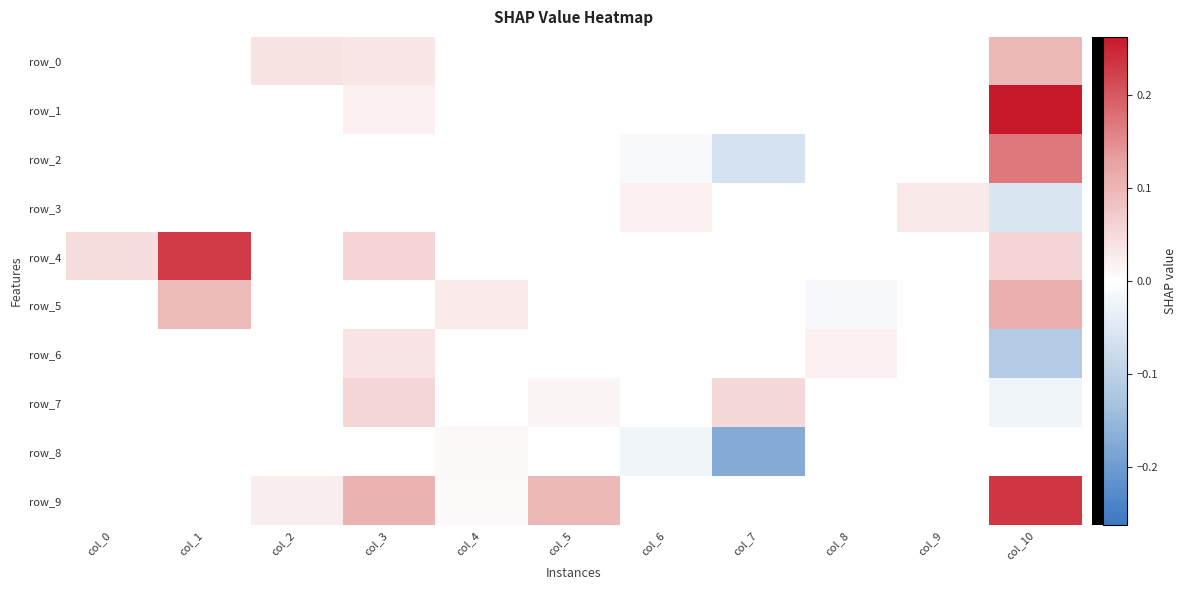

Rank the series at col_1 from highest to lowest value.

row_4, row_5, row_0, row_1, row_2, row_3, row_6, row_7, row_8, row_9